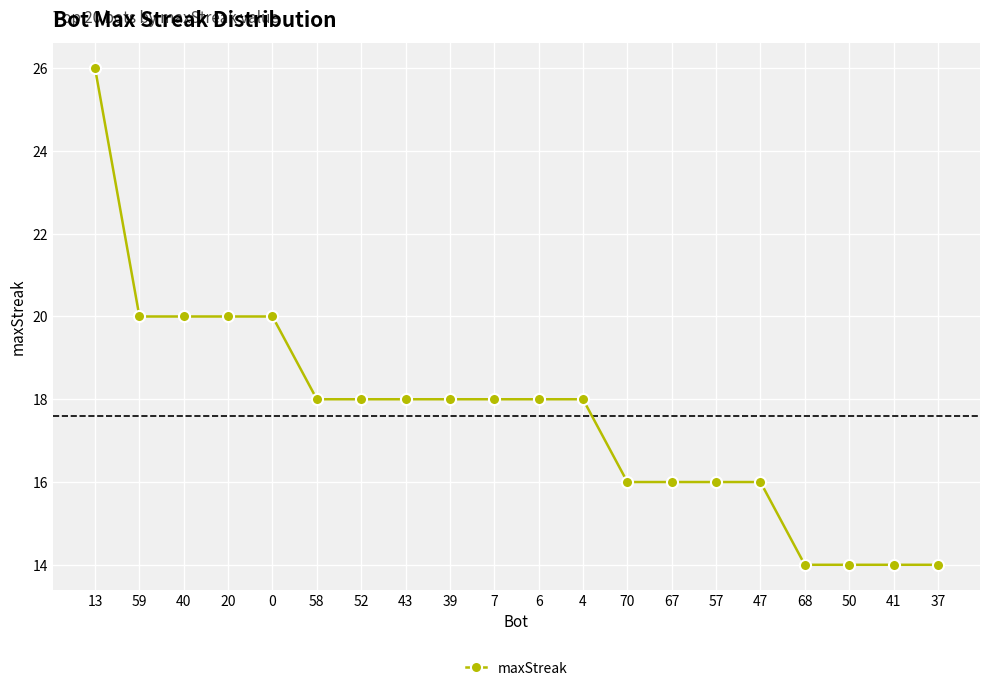

What is the label of the 18th point from the left?

50